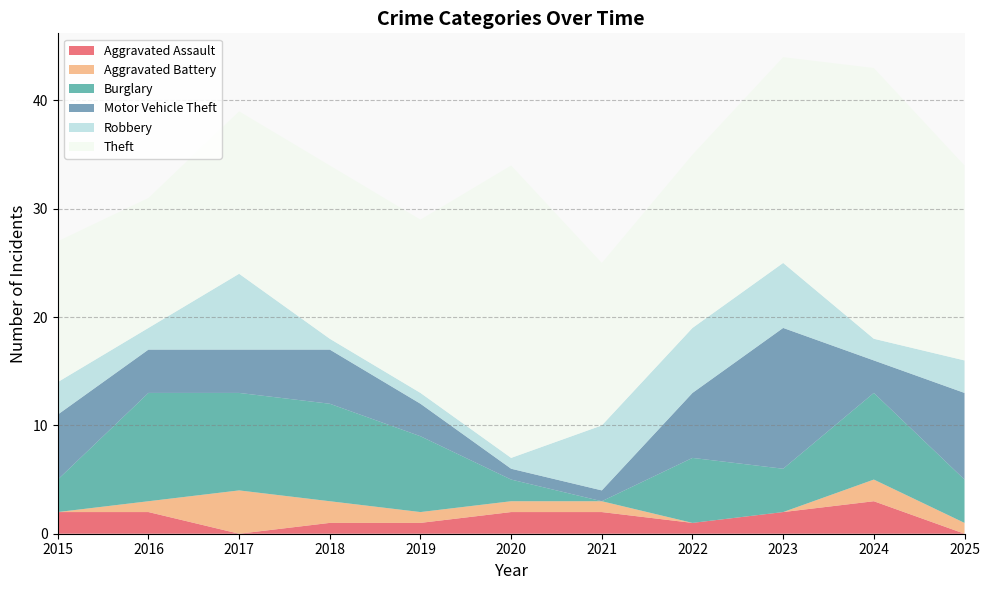

Reading left to right, list all the values displayed in this chart.

Aggravated Assault: 2015=2	2016=2	2017=0	2018=1	2019=1	2020=2	2021=2	2022=1	2023=2	2024=3	2025=0
Aggravated Battery: 2015=0	2016=1	2017=4	2018=2	2019=1	2020=1	2021=1	2022=0	2023=0	2024=2	2025=1
Burglary: 2015=3	2016=10	2017=9	2018=9	2019=7	2020=2	2021=0	2022=6	2023=4	2024=8	2025=4
Motor Vehicle Theft: 2015=6	2016=4	2017=4	2018=5	2019=3	2020=1	2021=1	2022=6	2023=13	2024=3	2025=8
Robbery: 2015=3	2016=2	2017=7	2018=1	2019=1	2020=1	2021=6	2022=6	2023=6	2024=2	2025=3
Theft: 2015=13	2016=12	2017=15	2018=16	2019=16	2020=27	2021=15	2022=16	2023=19	2024=25	2025=18